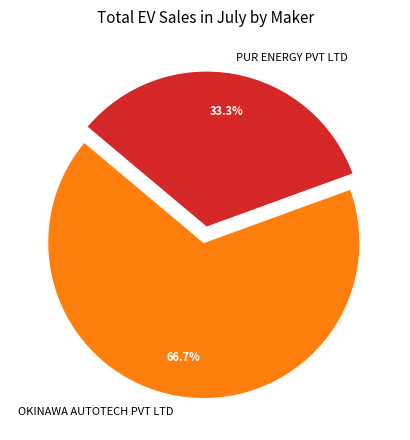

Rank the categories by value from highest to lowest.

OKINAWA AUTOTECH PVT LTD, PUR ENERGY PVT LTD